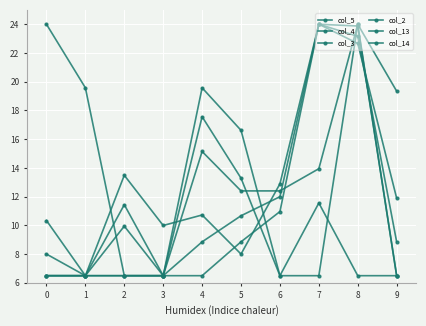

Does the chart have visible grid lines?

Yes